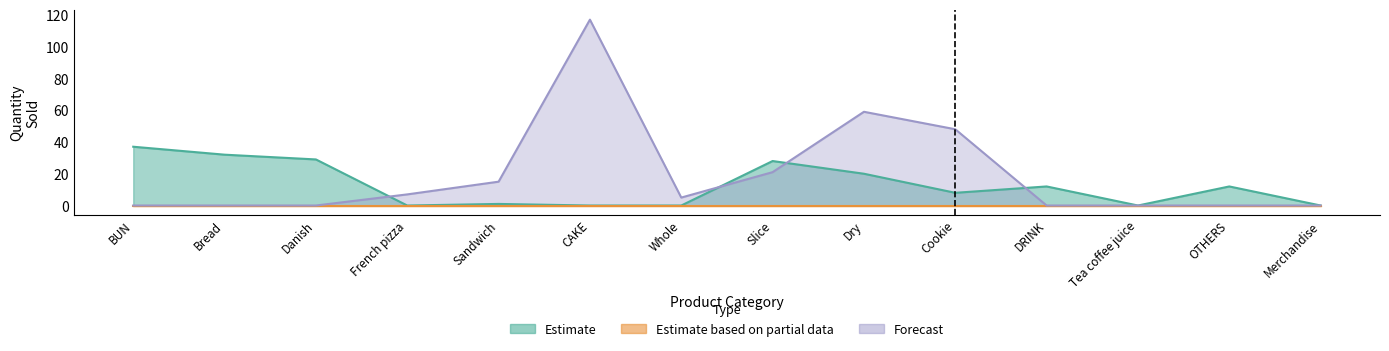

What is the spread (max minus min) of values at CAKE?

117